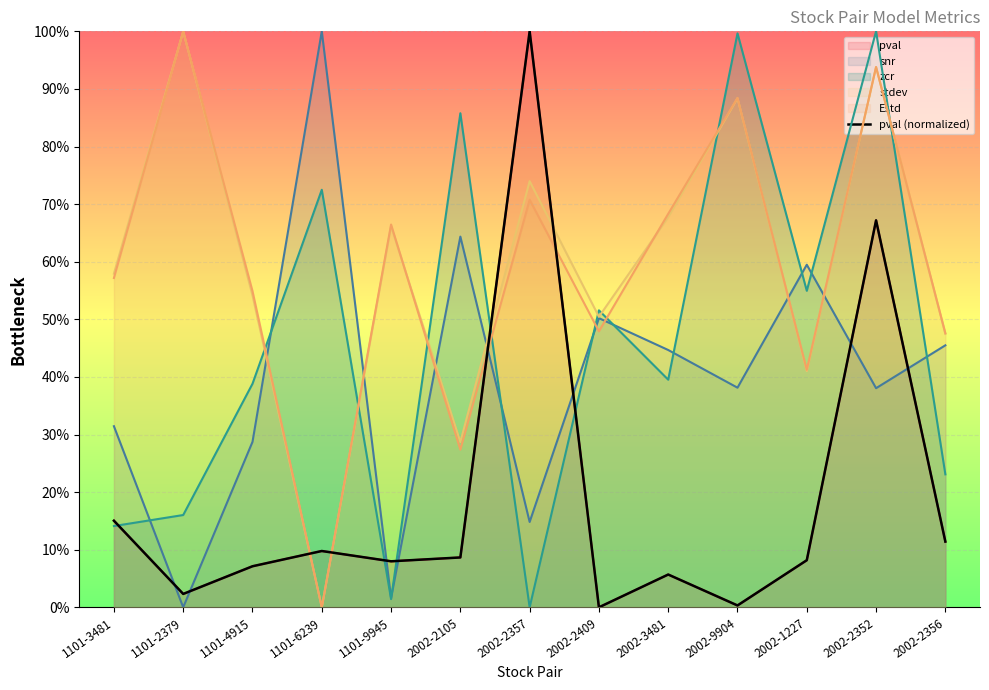

What is the difference between the maximum and minimum values?

1.0